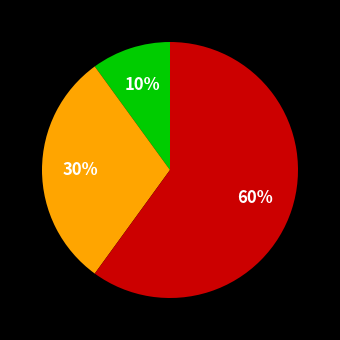

Does any single category account for the majority?

Yes